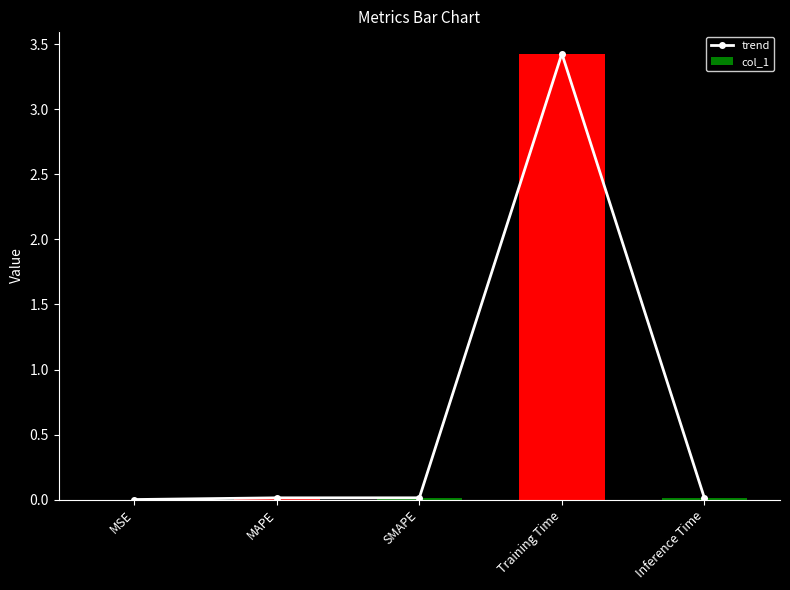

What position from the right is MAPE?

4